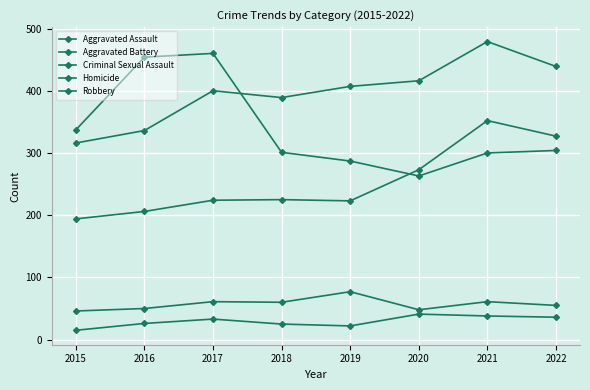

What is the total value across all series at 2022?

1161